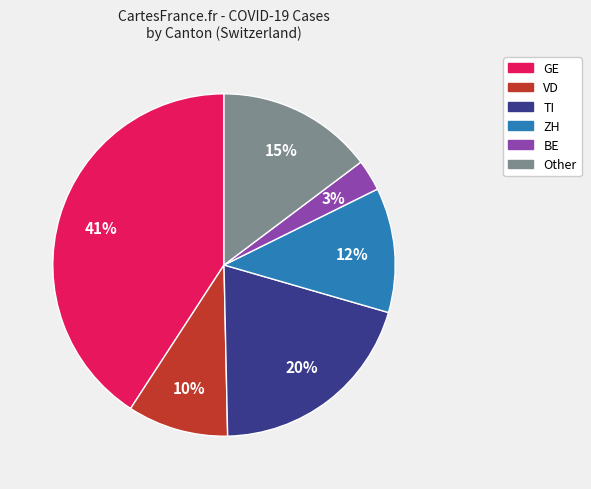

Does any single category account for the majority?

No